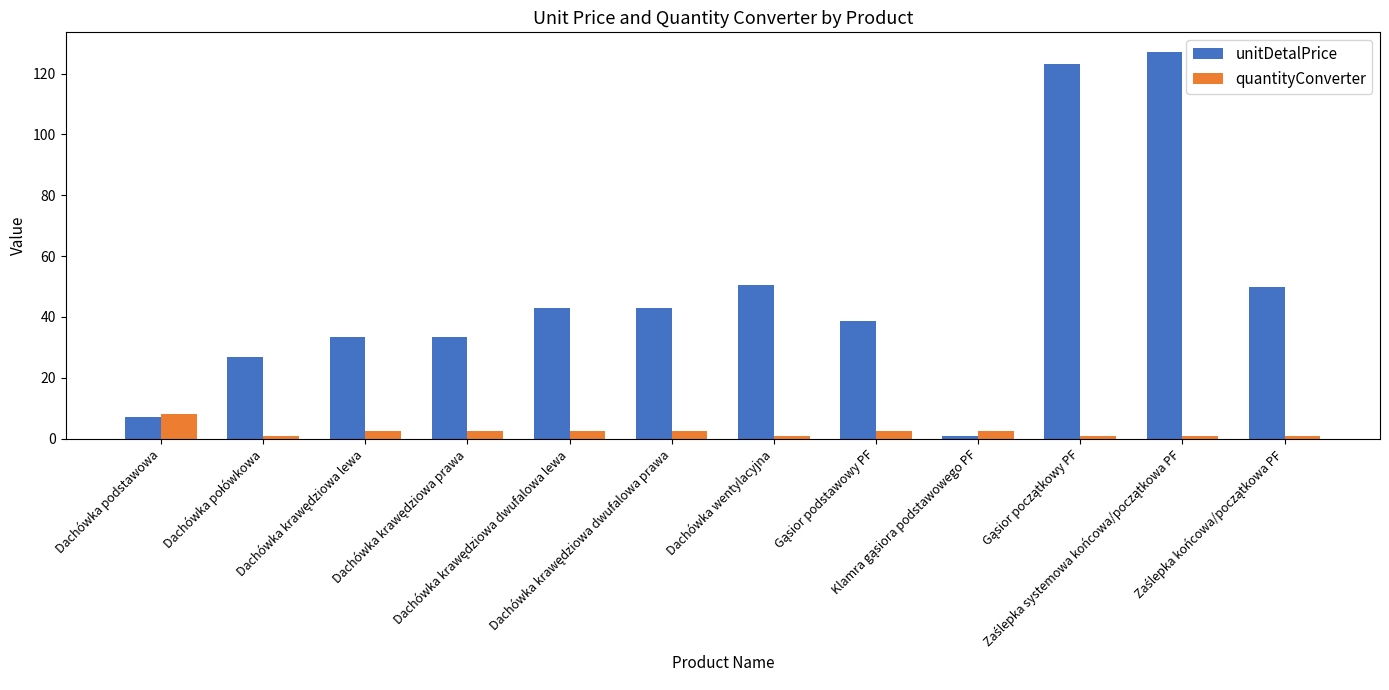

Which series has the widest spread of values?

unitDetalPrice